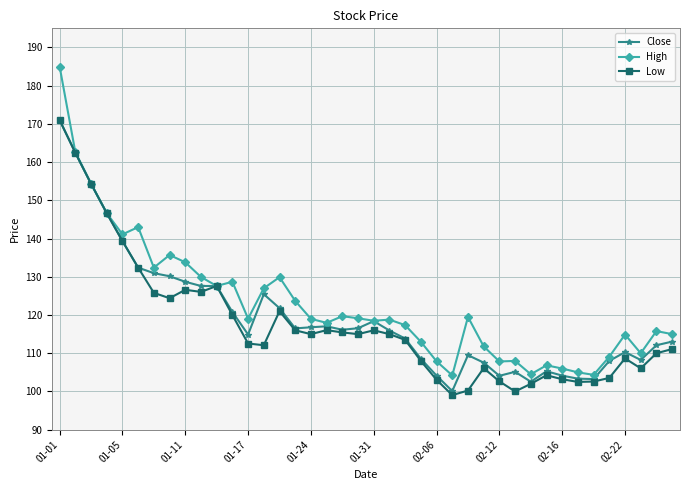

What are all the series names shown in the legend?

Close, High, Low